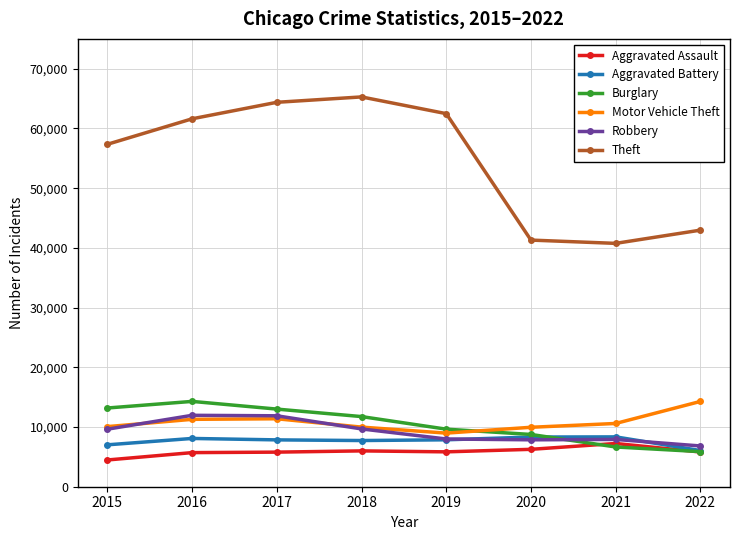

True or false: Aggravated Assault and Robbery cross at least once.

False